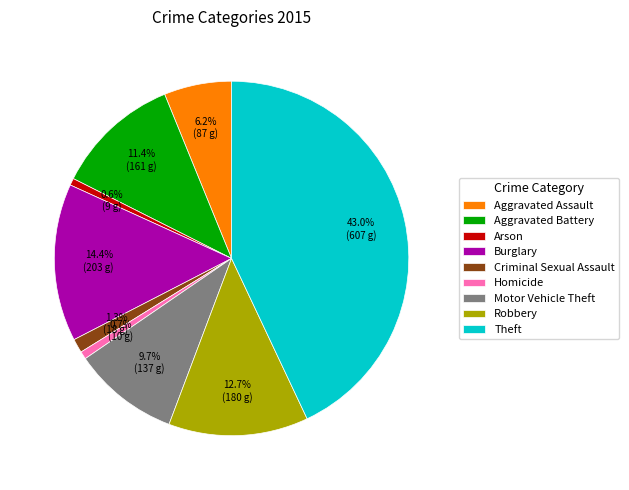

Which category has the biggest portion of the pie?

Theft